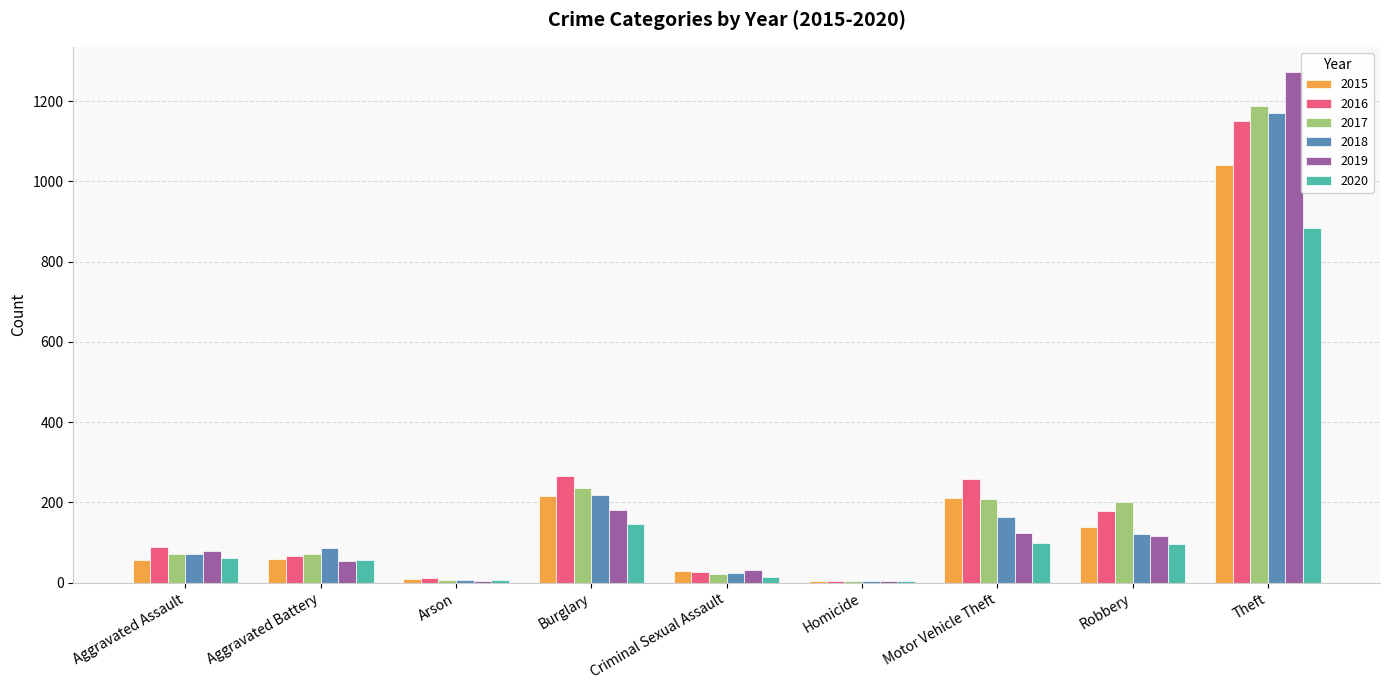

Between Arson and Robbery, which series saw the biggest shift?

2017